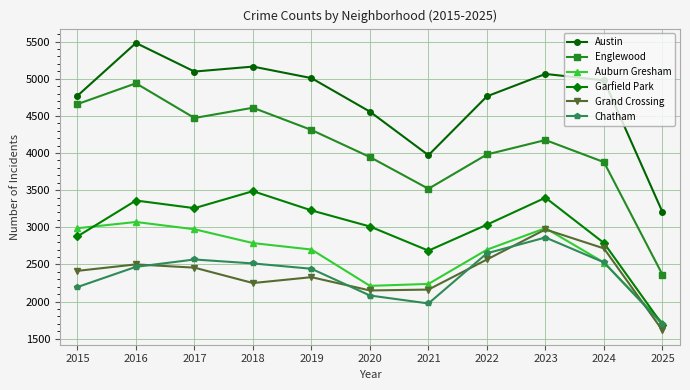

Which series changed the most between 2018 and 2023?

Grand Crossing